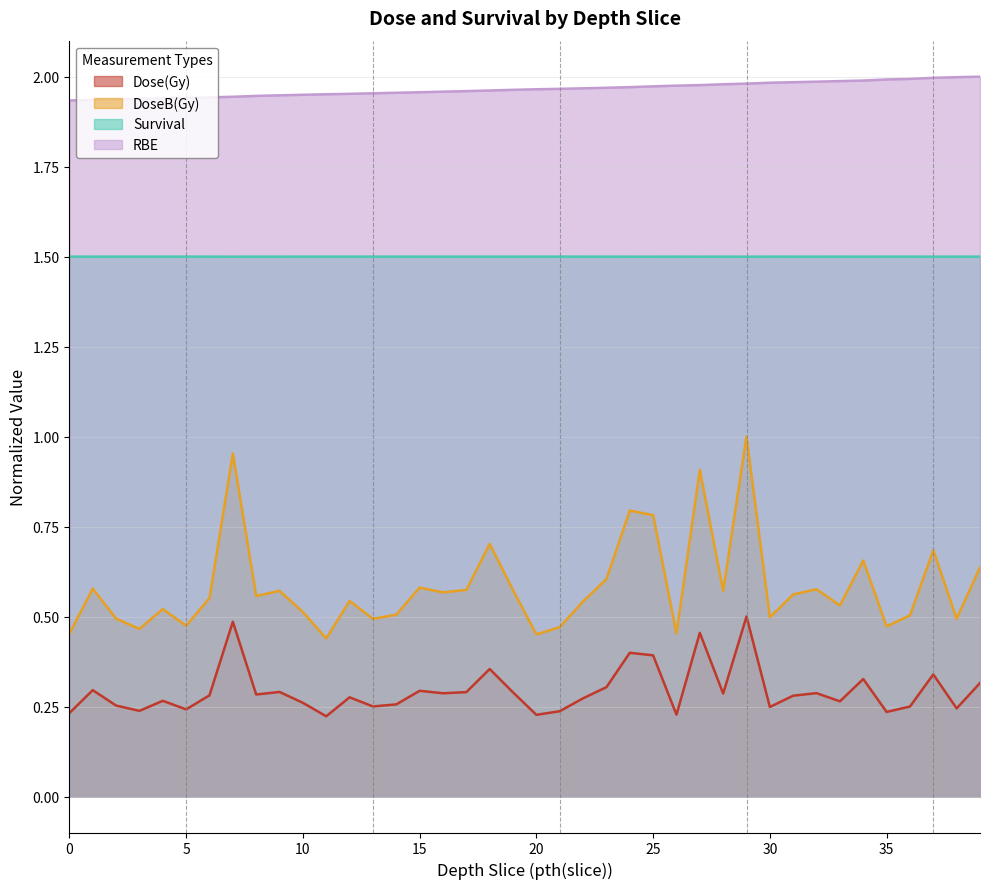

True or false: Survival and Dose(Gy) cross at least once.

False